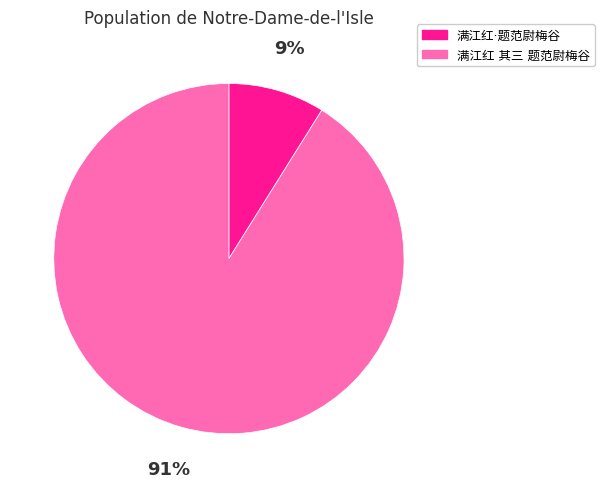

To the nearest percent, what is the difference between the largest and smallest slice percentages?

82%